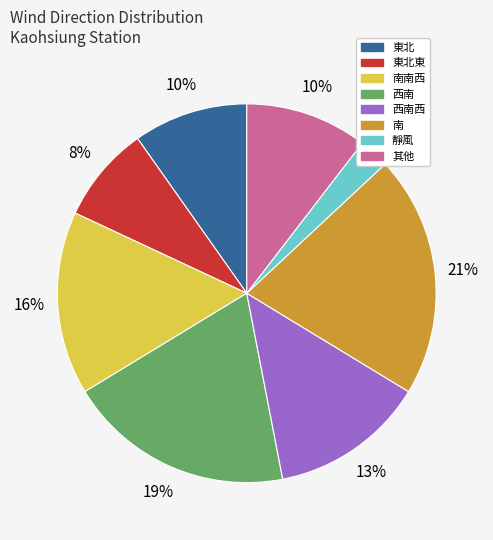

How many segments does this pie chart have?

8